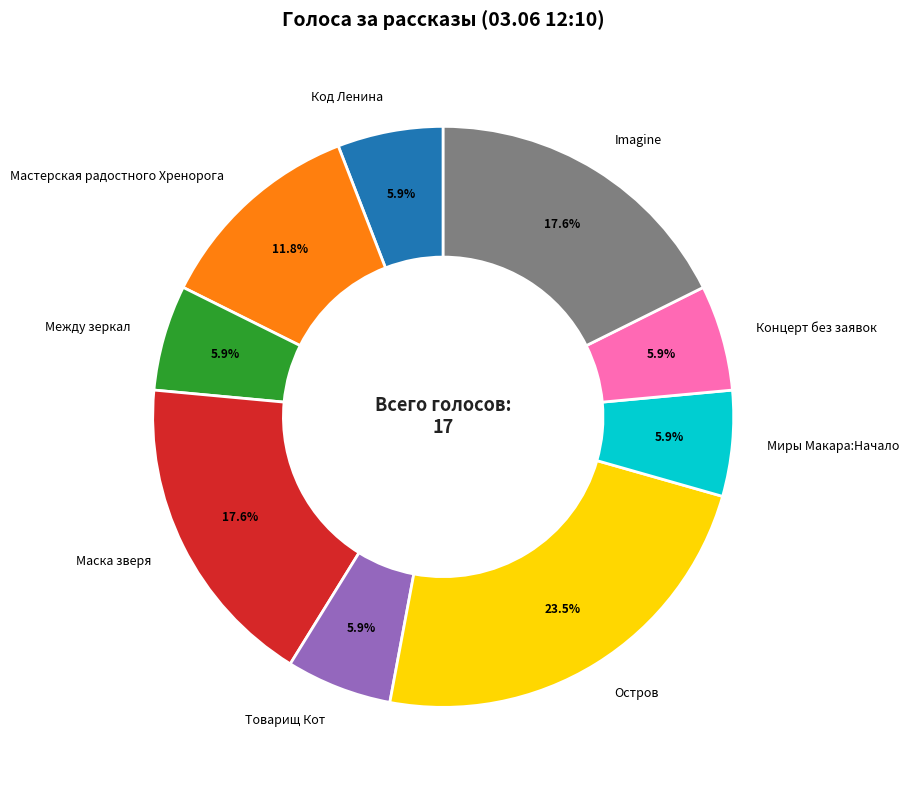

To the nearest percent, what is the difference between the Между зеркал and Маска зверя slice percentages?

12%